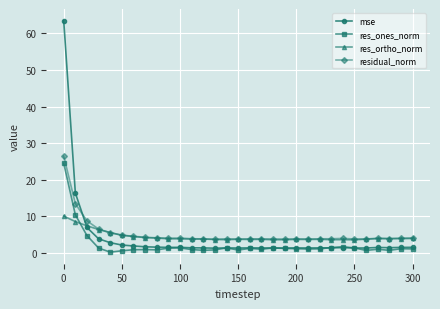

What are all the series names shown in the legend?

mse, res_ones_norm, res_ortho_norm, residual_norm